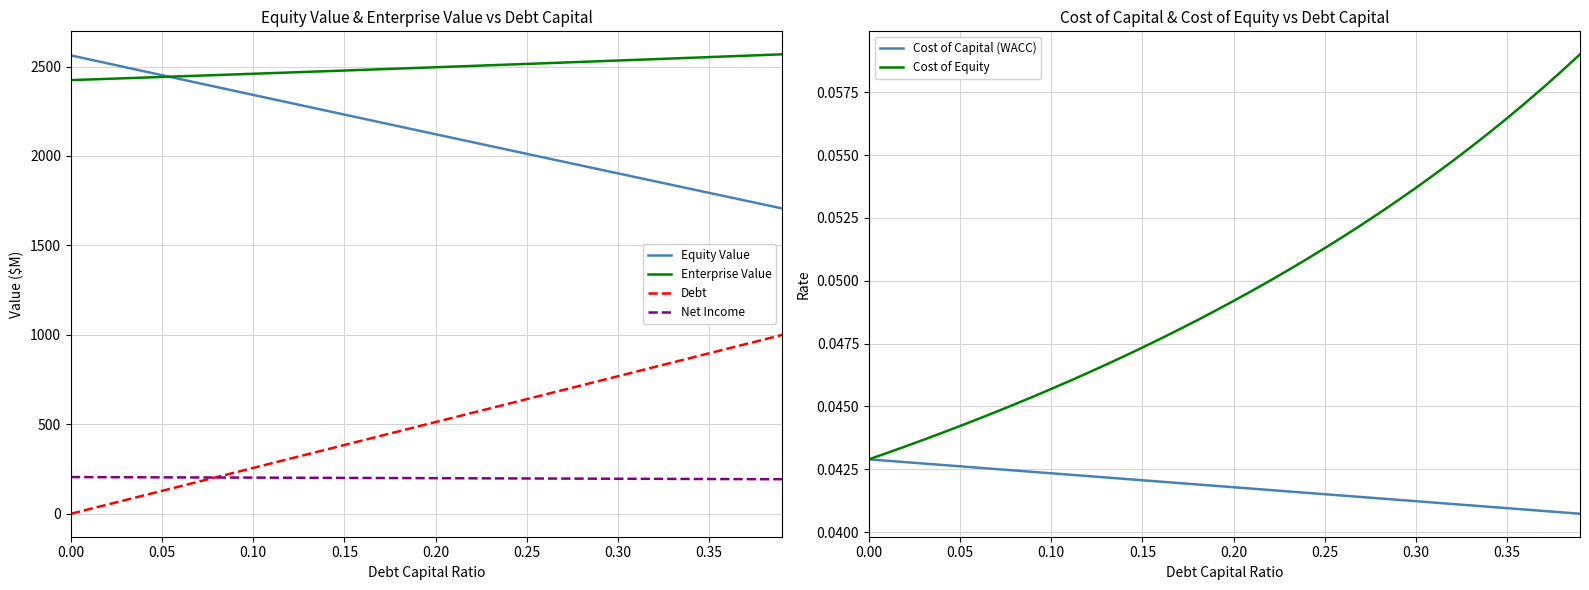

What is the lowest value of the Enterprise Value series?

2424.3